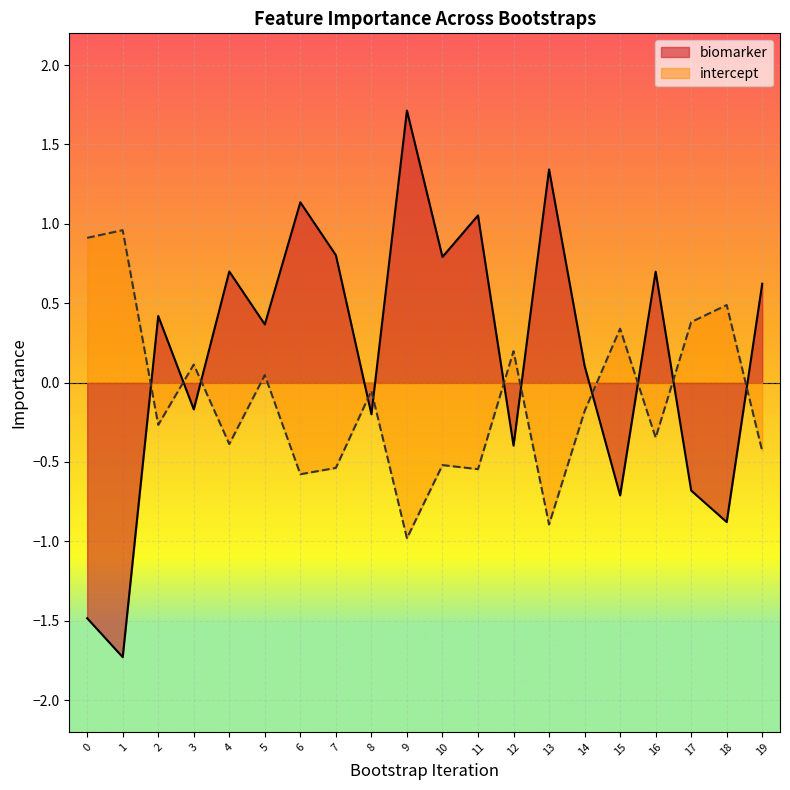

At which label does biomarker first exceed 0?

2